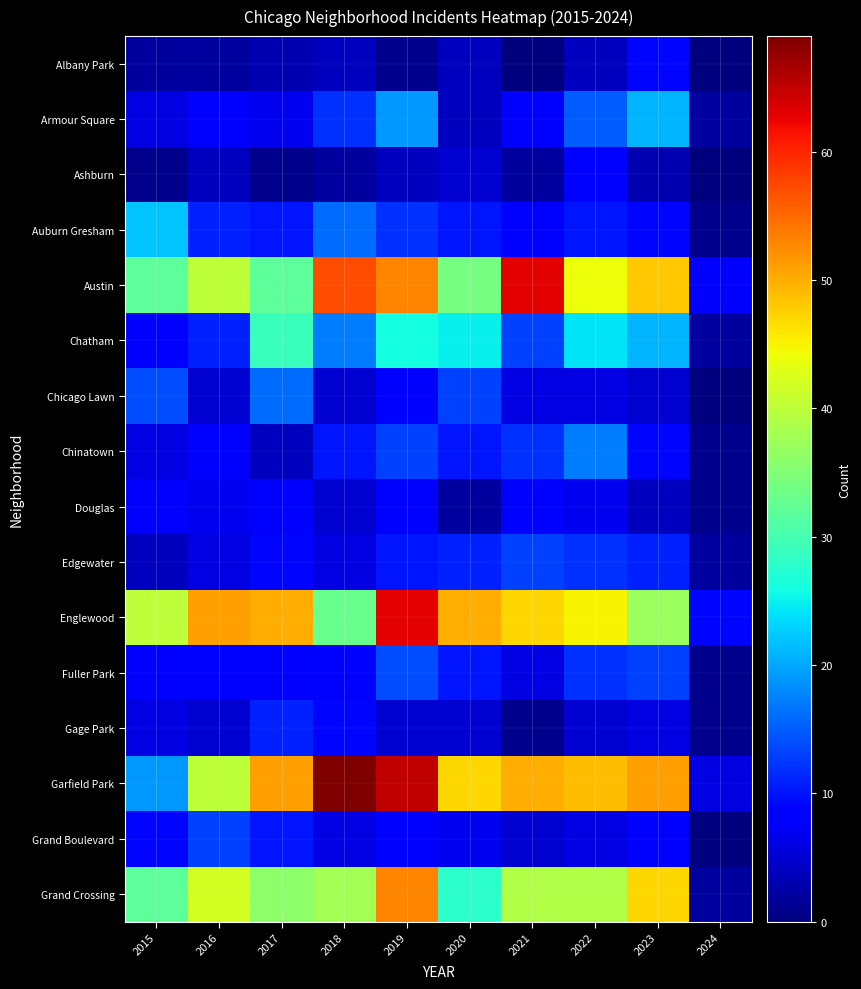

Reading right to left, what are all the values shown in this chart?

Albany Park: 2024=0	2023=9	2022=4	2021=0	2020=4	2019=1	2018=4	2017=3	2016=2	2015=2
Armour Square: 2024=2	2023=21	2022=15	2021=8	2020=4	2019=19	2018=12	2017=7	2016=8	2015=6
Ashburn: 2024=0	2023=3	2022=8	2021=2	2020=5	2019=4	2018=2	2017=1	2016=4	2015=1
Auburn Gresham: 2024=1	2023=9	2022=10	2021=8	2020=10	2019=12	2018=16	2017=10	2016=11	2015=22
Austin: 2024=8	2023=48	2022=44	2021=63	2020=34	2019=53	2018=57	2017=32	2016=40	2015=32
Chatham: 2024=2	2023=21	2022=24	2021=13	2020=25	2019=26	2018=17	2017=29	2016=11	2015=8
Chicago Lawn: 2024=0	2023=5	2022=6	2021=6	2020=13	2019=8	2018=5	2017=16	2016=5	2015=14
Chinatown: 2024=1	2023=9	2022=17	2021=12	2020=10	2019=13	2018=10	2017=4	2016=8	2015=6
Douglas: 2024=1	2023=4	2022=7	2021=8	2020=2	2019=8	2018=5	2017=8	2016=7	2015=8
Edgewater: 2024=2	2023=11	2022=12	2021=13	2020=11	2019=10	2018=6	2017=9	2016=6	2015=4
Englewood: 2024=9	2023=37	2022=45	2021=47	2020=50	2019=63	2018=33	2017=50	2016=51	2015=40
Fuller Park: 2024=1	2023=13	2022=12	2021=6	2020=10	2019=14	2018=8	2017=8	2016=8	2015=8
Gage Park: 2024=1	2023=6	2022=5	2021=1	2020=5	2019=5	2018=9	2017=11	2016=5	2015=6
Garfield Park: 2024=6	2023=51	2022=49	2021=50	2020=47	2019=65	2018=69	2017=51	2016=40	2015=19
Grand Boulevard: 2024=0	2023=8	2022=6	2021=5	2020=7	2019=8	2018=6	2017=10	2016=13	2015=9
Grand Crossing: 2024=2	2023=47	2022=39	2021=39	2020=28	2019=53	2018=38	2017=36	2016=42	2015=32